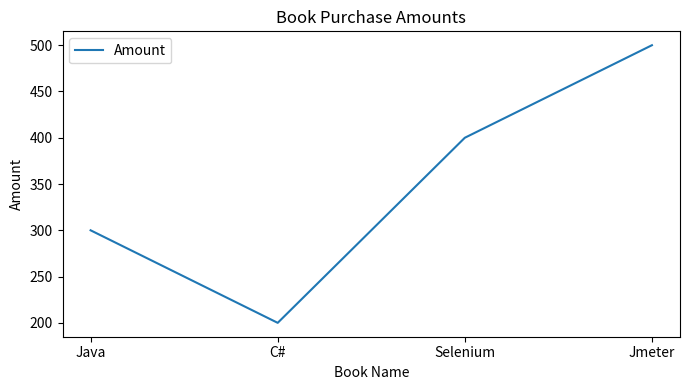

Which label corresponds to the largest value in the chart?

Jmeter